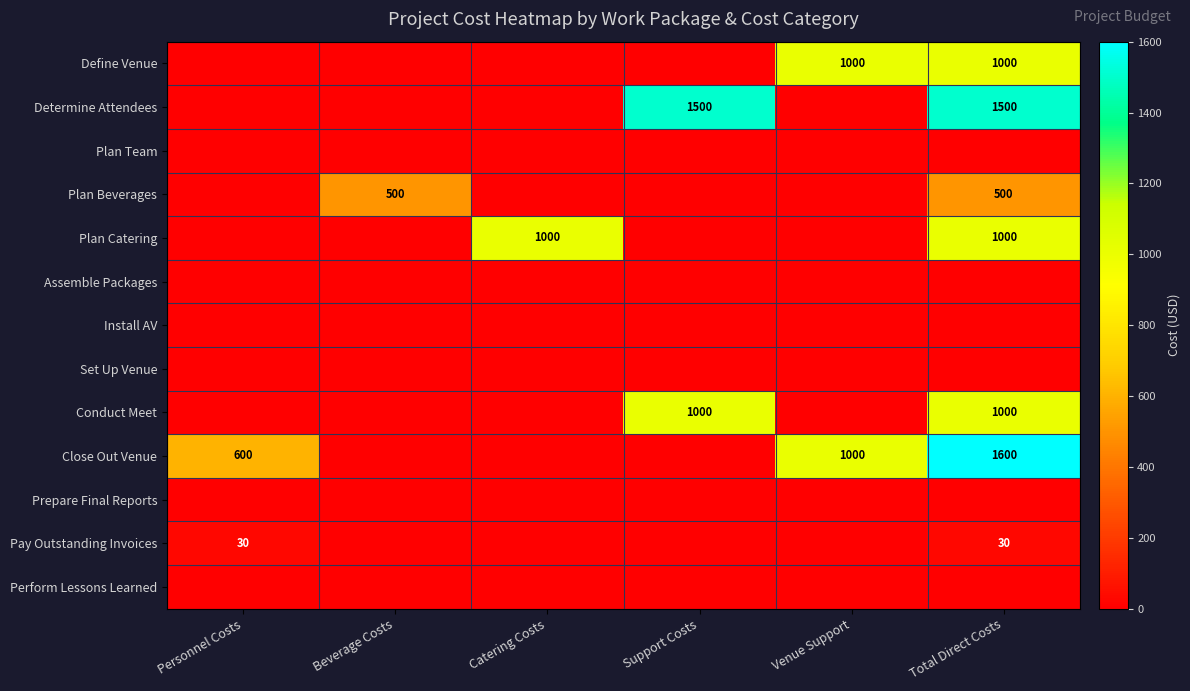

Which category has the highest value across all series?

Total Direct Costs